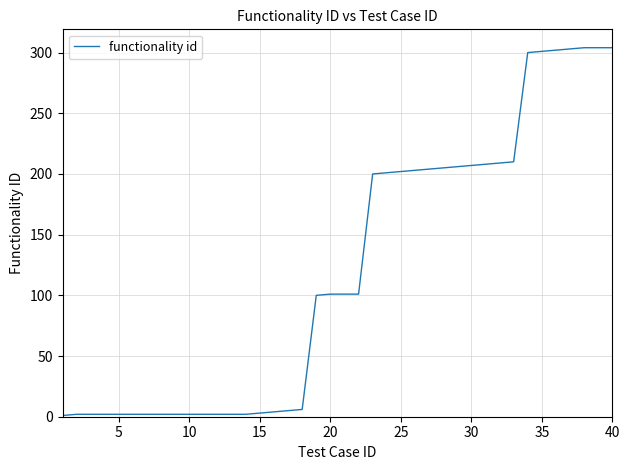

What is the greatest value displayed?

304